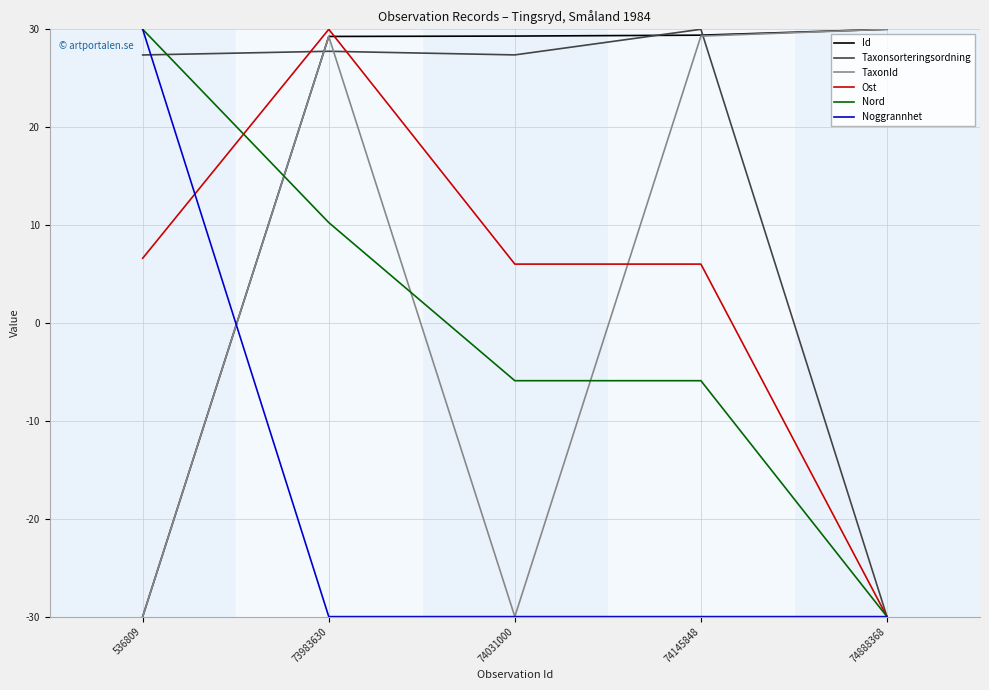

Is it true that Taxonsorteringsordning equals 41.8 at 74031000?

False